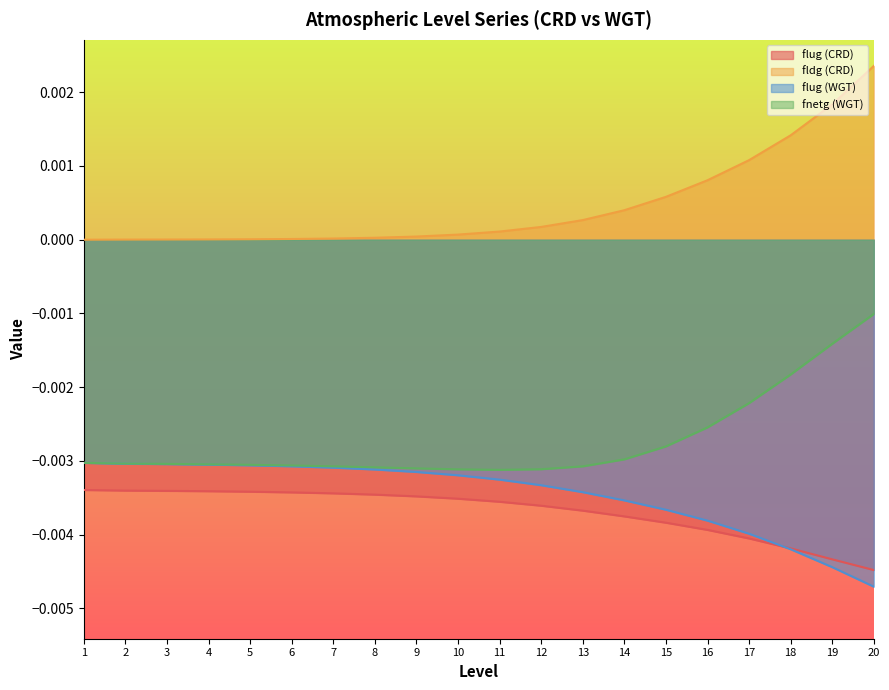

Which series has the widest spread of values?

fldg (CRD)